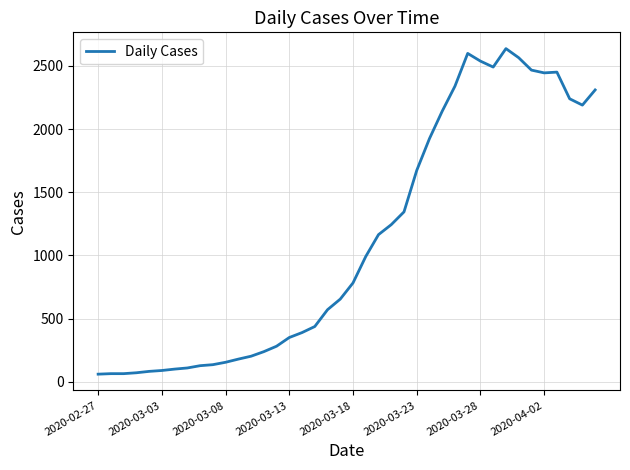

What is the difference between the maximum and minimum values?

2576